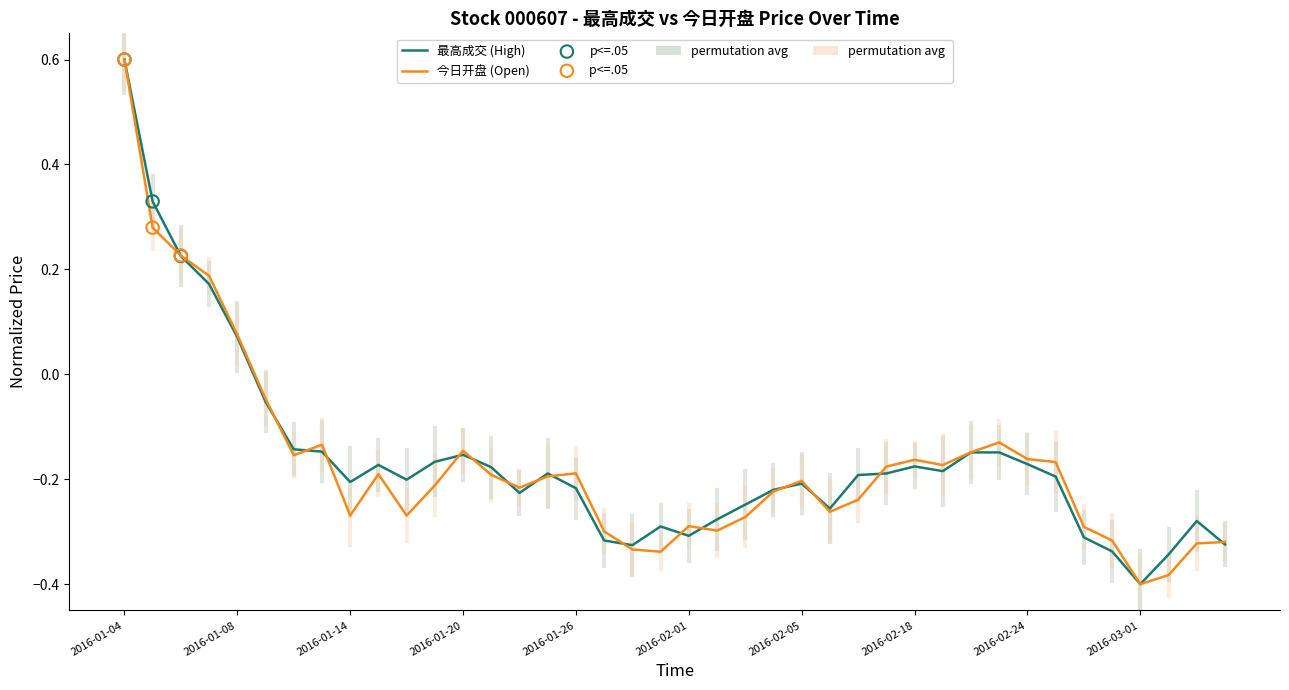

At how many categories does at least one series exceed 0?

5